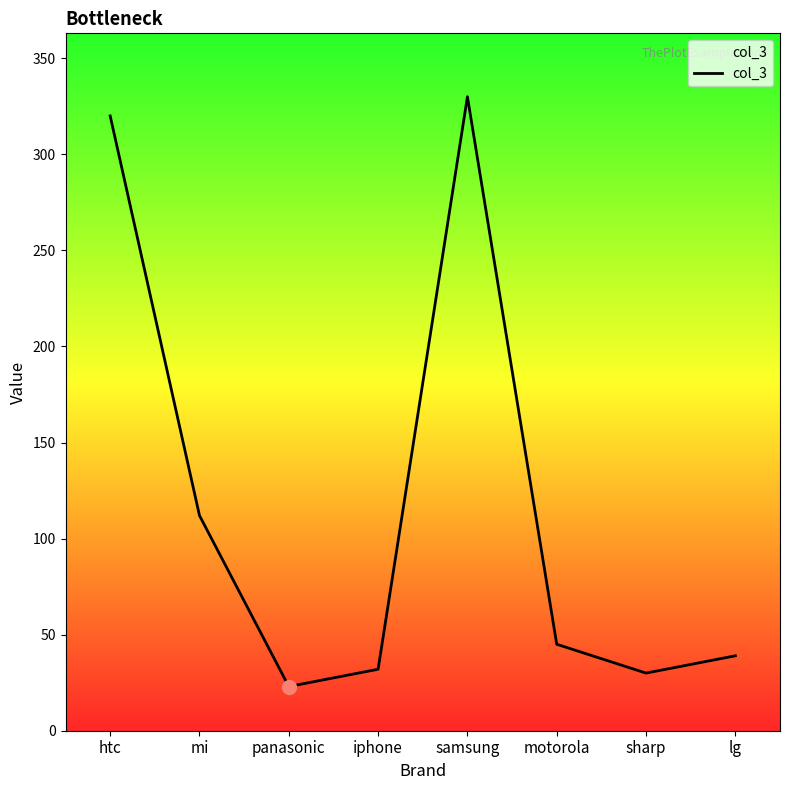

What is the change in value from iphone to motorola?

+13